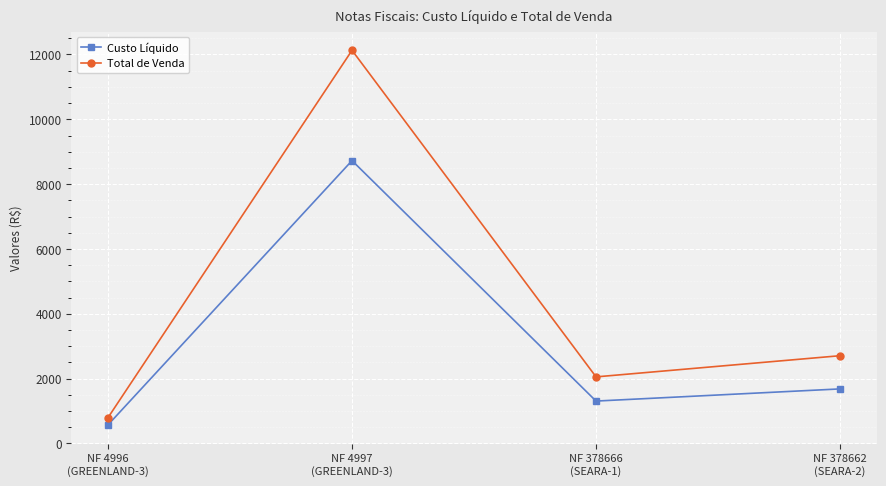

How many interior local valleys does the Total de Venda series have?

1